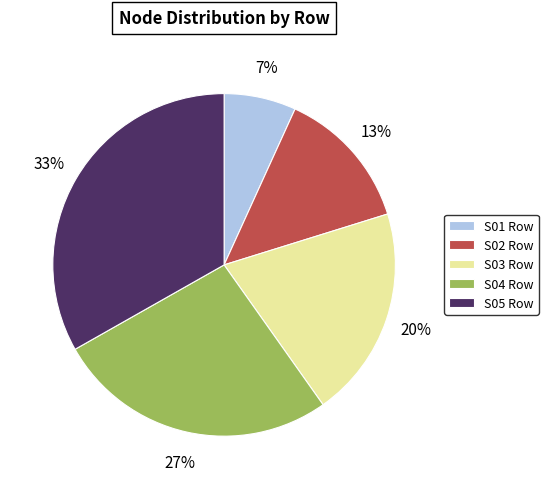

Rank the categories by value from highest to lowest.

S05 Row, S04 Row, S03 Row, S02 Row, S01 Row